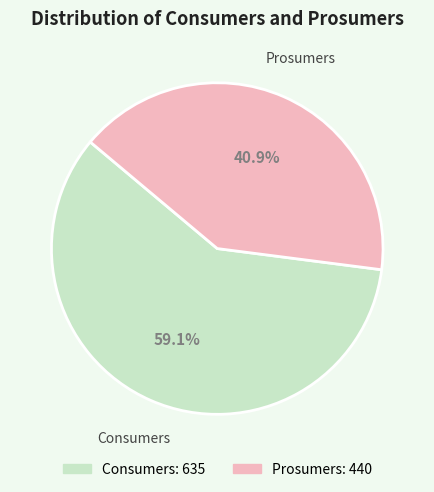

To the nearest percent, what percentage of the pie is Prosumers?

41%